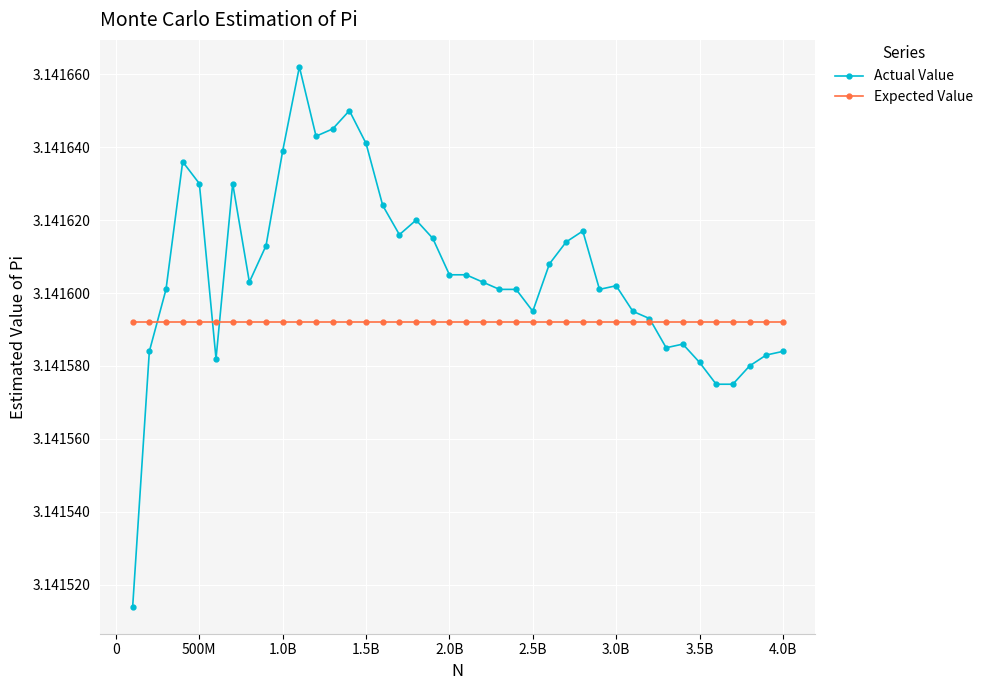

Rank the series by their maximum value, from highest to lowest.

Actual Value, Expected Value